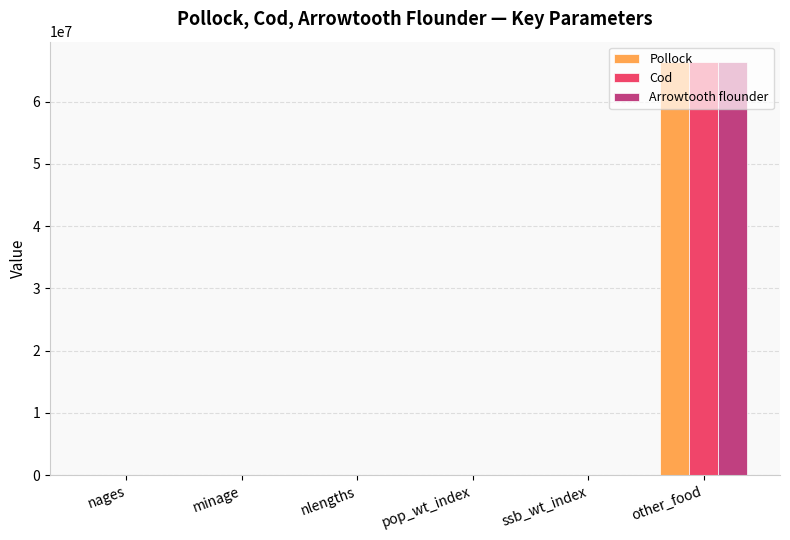

Which series changed the most between pop_wt_index and other_food?

Pollock